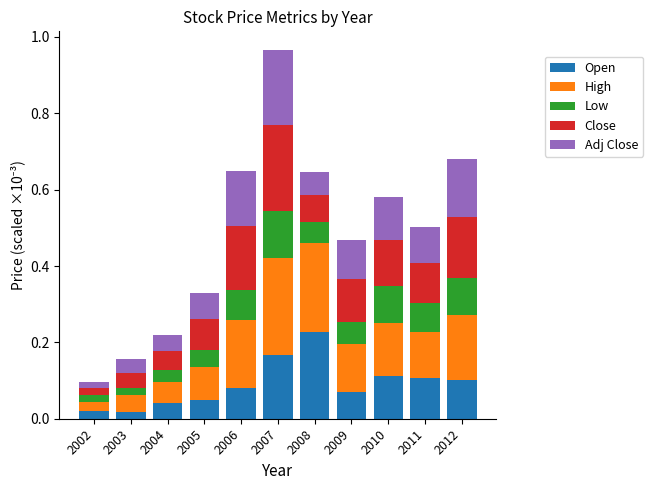

At which category is the sum across all series the highest?

2007